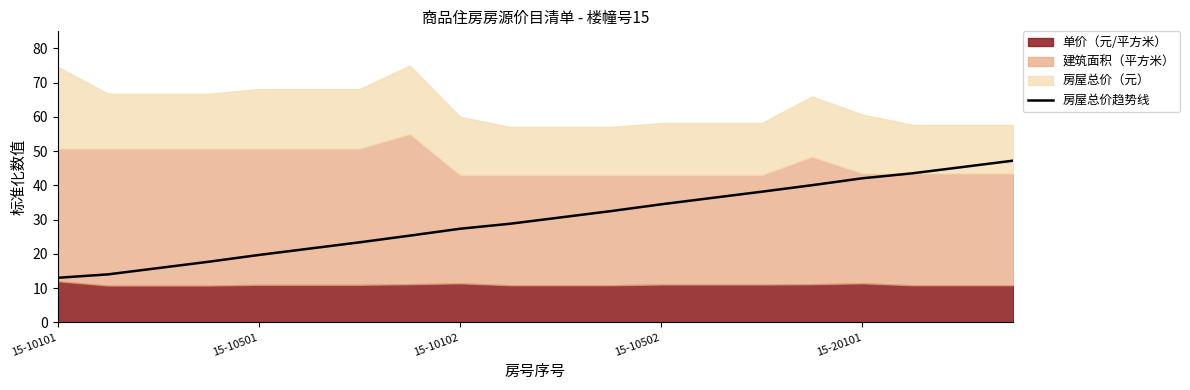

What is the greatest value displayed?

47.2